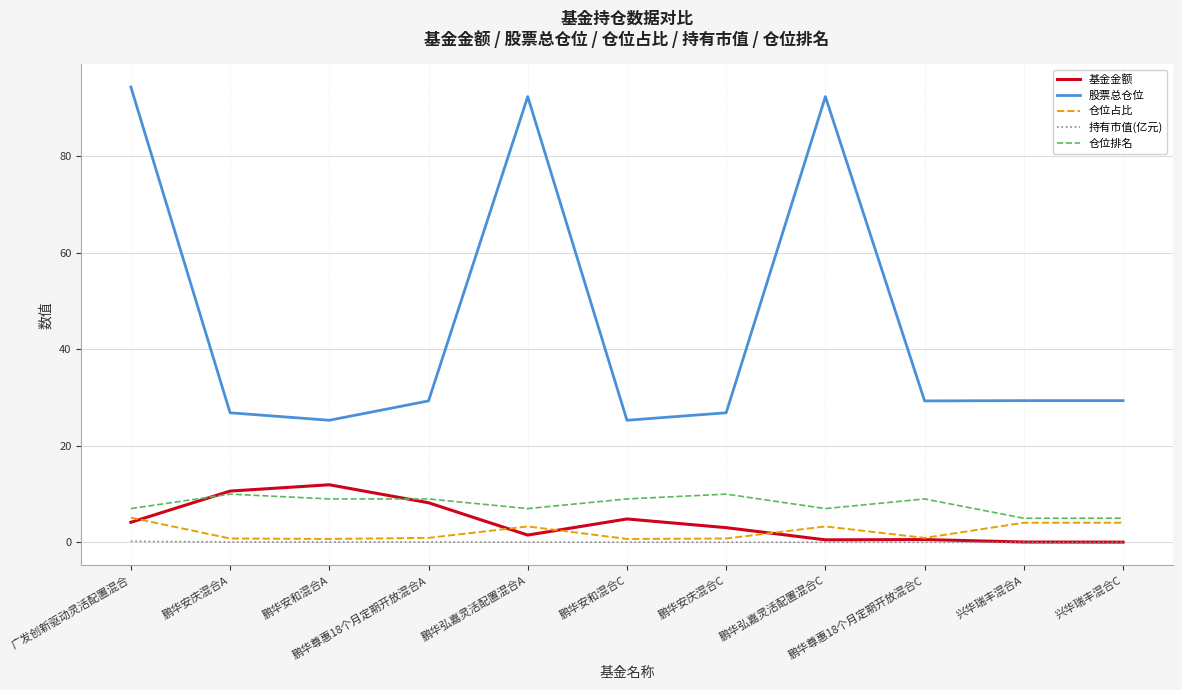

At which label is 基金金额 closest to 5?

鹏华安和混合C